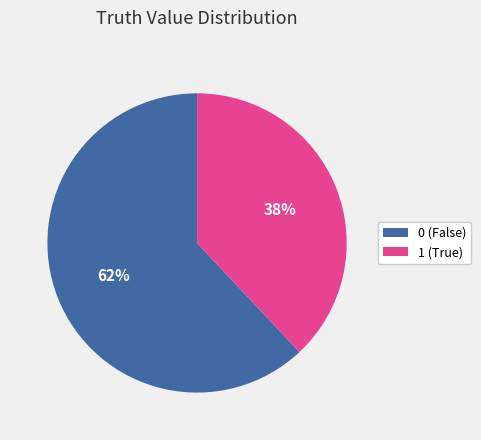

Do 0 and 1 together represent more than half of the pie?

Yes